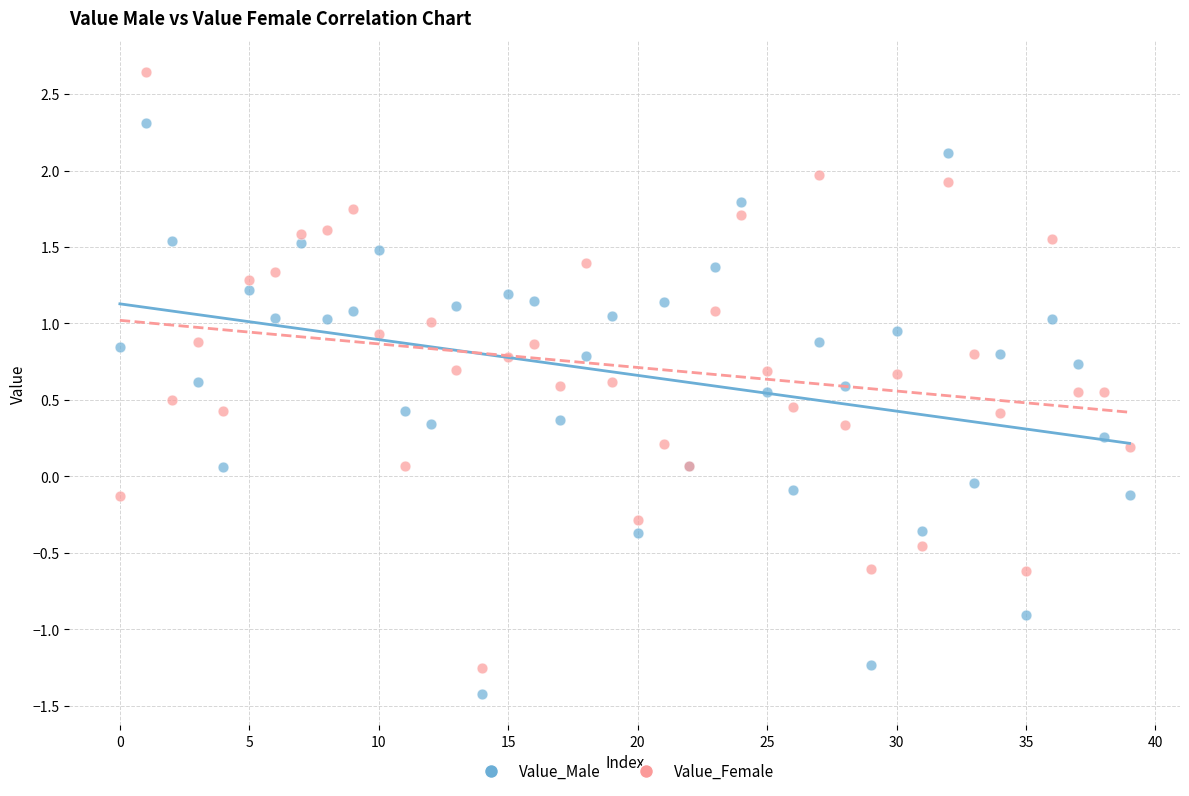

Which series has the widest spread of Y values?

Value_Female